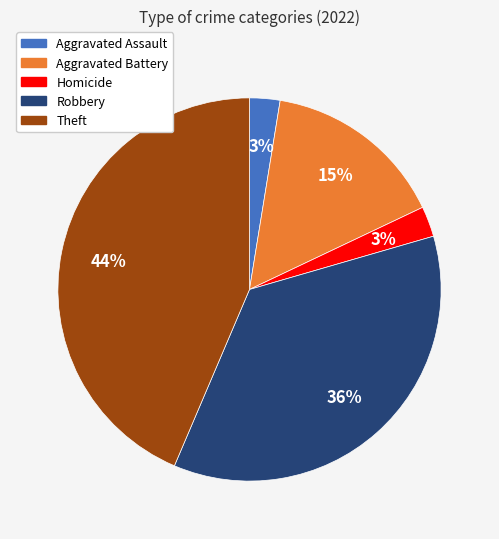

Which slice is the largest?

Theft